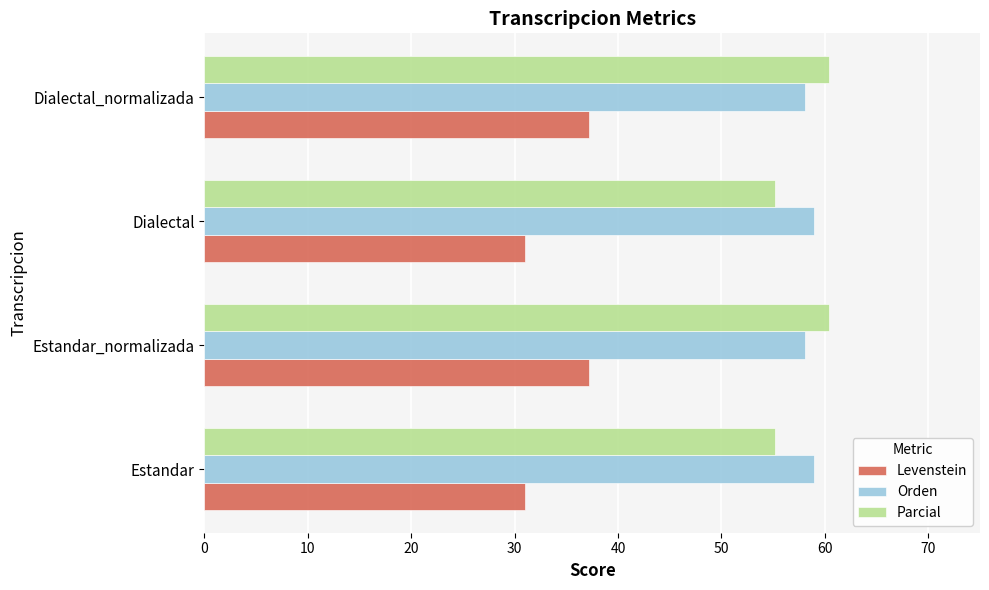

What is the difference between the highest and lowest values at Dialectal_normalizada?

23.3